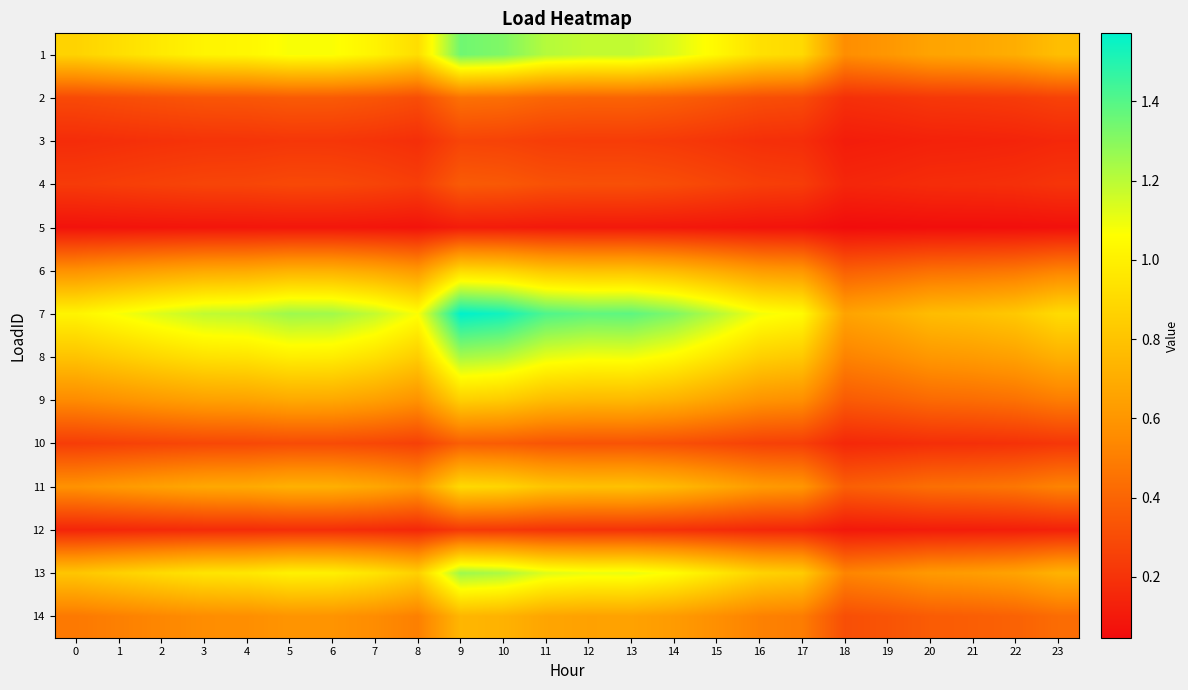

Reading right to left, list all the values displayed in this chart.

1: 23=0.8	22=0.7	21=0.7	20=0.7	19=0.6	18=0.6	17=0.9	16=0.9	15=1.0	14=1.1	13=1.2	12=1.2	11=1.2	10=1.3	9=1.3	8=0.9	7=1.0	6=1.1	5=1.1	4=1.0	3=1.0	2=1.0	1=0.9	0=0.9
2: 23=0.3	22=0.2	21=0.2	20=0.2	19=0.2	18=0.2	17=0.3	16=0.3	15=0.3	14=0.4	13=0.4	12=0.4	11=0.4	10=0.4	9=0.4	8=0.3	7=0.3	6=0.4	5=0.4	4=0.3	3=0.3	2=0.3	1=0.3	0=0.3
3: 23=0.2	22=0.1	21=0.1	20=0.1	19=0.1	18=0.1	17=0.2	16=0.2	15=0.2	14=0.2	13=0.2	12=0.2	11=0.2	10=0.3	9=0.3	8=0.2	7=0.2	6=0.2	5=0.2	4=0.2	3=0.2	2=0.2	1=0.2	0=0.2
4: 23=0.2	22=0.2	21=0.2	20=0.2	19=0.2	18=0.2	17=0.2	16=0.2	15=0.3	14=0.3	13=0.3	12=0.3	11=0.3	10=0.4	9=0.4	8=0.2	7=0.3	6=0.3	5=0.3	4=0.3	3=0.3	2=0.3	1=0.2	0=0.2
5: 23=0.1	22=0.1	21=0.1	20=0.1	19=0.0	18=0.0	17=0.1	16=0.1	15=0.1	14=0.1	13=0.1	12=0.1	11=0.1	10=0.1	9=0.1	8=0.1	7=0.1	6=0.1	5=0.1	4=0.1	3=0.1	2=0.1	1=0.1	0=0.1
6: 23=0.5	22=0.5	21=0.5	20=0.4	19=0.4	18=0.4	17=0.6	16=0.6	15=0.7	14=0.8	13=0.8	12=0.8	11=0.8	10=0.9	9=0.9	8=0.6	7=0.7	6=0.7	5=0.7	4=0.7	3=0.7	2=0.6	1=0.6	0=0.6
7: 23=0.9	22=0.8	21=0.8	20=0.8	19=0.7	18=0.7	17=1.0	16=1.1	15=1.2	14=1.3	13=1.4	12=1.4	11=1.4	10=1.5	9=1.6	8=1.1	7=1.2	6=1.2	5=1.3	4=1.2	3=1.2	2=1.1	1=1.1	0=1.0
8: 23=0.7	22=0.6	21=0.6	20=0.6	19=0.6	18=0.5	17=0.8	16=0.9	15=1.0	14=1.0	13=1.1	12=1.1	11=1.1	10=1.2	9=1.2	8=0.8	7=0.9	6=1.0	5=1.0	4=0.9	3=0.9	2=0.9	1=0.8	0=0.8
9: 23=0.5	22=0.4	21=0.4	20=0.4	19=0.4	18=0.4	17=0.6	16=0.6	15=0.7	14=0.7	13=0.8	12=0.7	11=0.8	10=0.8	9=0.9	8=0.6	7=0.6	6=0.7	5=0.7	4=0.7	3=0.6	2=0.6	1=0.6	0=0.6
10: 23=0.2	22=0.2	21=0.2	20=0.2	19=0.2	18=0.2	17=0.2	16=0.3	15=0.3	14=0.3	13=0.3	12=0.3	11=0.3	10=0.4	9=0.4	8=0.3	7=0.3	6=0.3	5=0.3	4=0.3	3=0.3	2=0.3	1=0.3	0=0.2
11: 23=0.5	22=0.5	21=0.5	20=0.4	19=0.4	18=0.4	17=0.6	16=0.6	15=0.7	14=0.8	13=0.8	12=0.8	11=0.8	10=0.9	9=0.9	8=0.6	7=0.7	6=0.7	5=0.7	4=0.7	3=0.7	2=0.6	1=0.6	0=0.6
12: 23=0.1	22=0.1	21=0.1	20=0.1	19=0.1	18=0.1	17=0.1	16=0.2	15=0.2	14=0.2	13=0.2	12=0.2	11=0.2	10=0.2	9=0.2	8=0.2	7=0.2	6=0.2	5=0.2	4=0.2	3=0.2	2=0.2	1=0.2	0=0.1
13: 23=0.7	22=0.7	21=0.6	20=0.6	19=0.6	18=0.5	17=0.8	16=0.9	15=1.0	14=1.1	13=1.1	12=1.1	11=1.1	10=1.2	9=1.3	8=0.9	7=0.9	6=1.0	5=1.0	4=1.0	3=0.9	2=0.9	1=0.9	0=0.8
14: 23=0.4	22=0.4	21=0.4	20=0.4	19=0.3	18=0.3	17=0.5	16=0.5	15=0.6	14=0.6	13=0.7	12=0.7	11=0.7	10=0.7	9=0.7	8=0.5	7=0.6	6=0.6	5=0.6	4=0.6	3=0.6	2=0.5	1=0.5	0=0.5